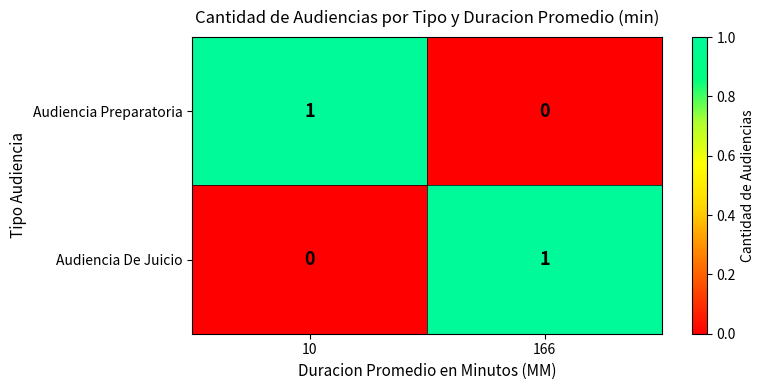

Rank the series at 166 from highest to lowest value.

Audiencia De Juicio, Audiencia Preparatoria